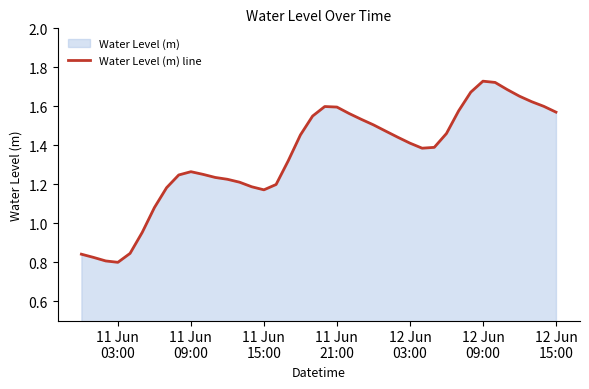

Does the chart display data point markers on the line(s)?

No